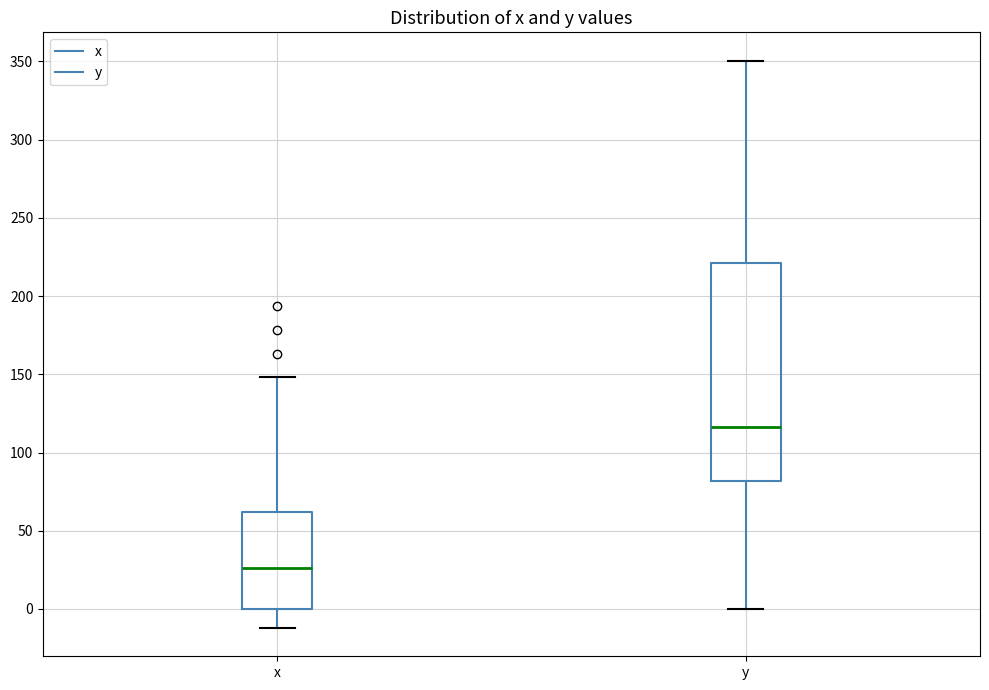

Where does the upper whisker of the box for x end on the y-axis? The values are not printed on the chart, so give them approximately, as read against the axis.

150